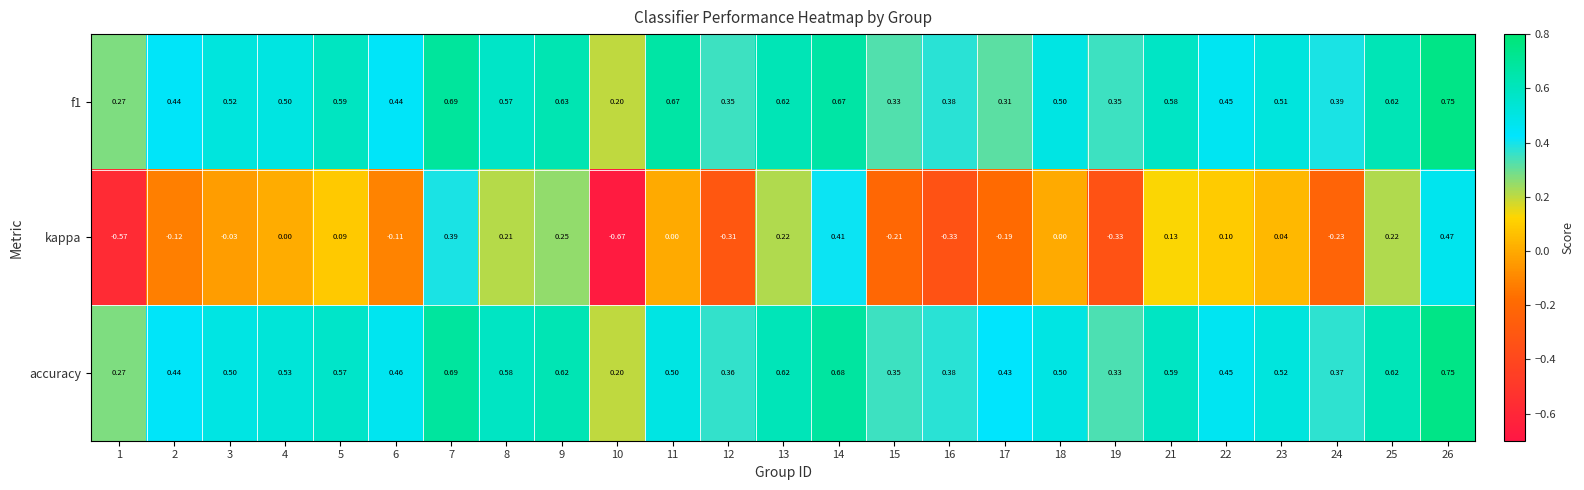

Is the value of kappa at 7 greater than the value of accuracy at 17?

No